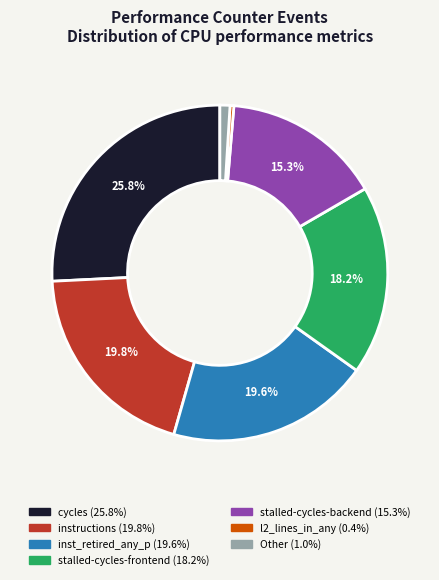

How many slices are in this pie chart?

7